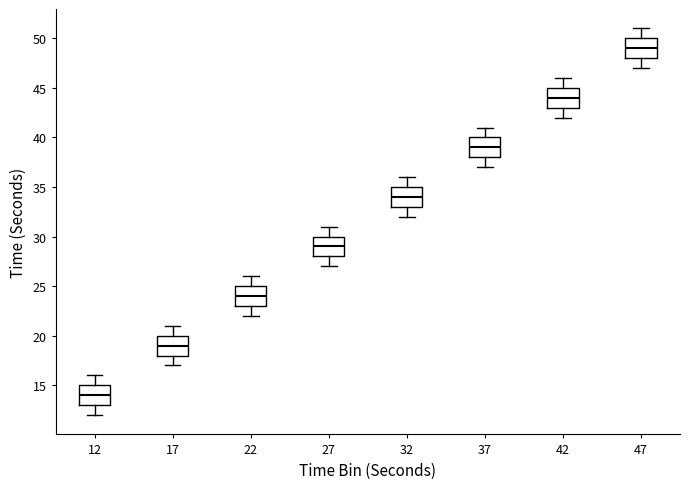

Reading left to right, transcribe this box plot: for each box, give where its median line is, the range the box spans, and where its two whiskers end, as read against the y-axis. The values are not printed on the chart, so give them approximately, as read against the axis.

12: median 14, box 13 to 15, whiskers 12 to 16
17: median 19, box 18 to 20, whiskers 17 to 21
22: median 24, box 23 to 25, whiskers 22 to 26
27: median 29, box 28 to 30, whiskers 27 to 31
32: median 34, box 33 to 35, whiskers 32 to 36
37: median 39, box 38 to 40, whiskers 37 to 41
42: median 44, box 43 to 45, whiskers 42 to 46
47: median 49, box 48 to 50, whiskers 47 to 51